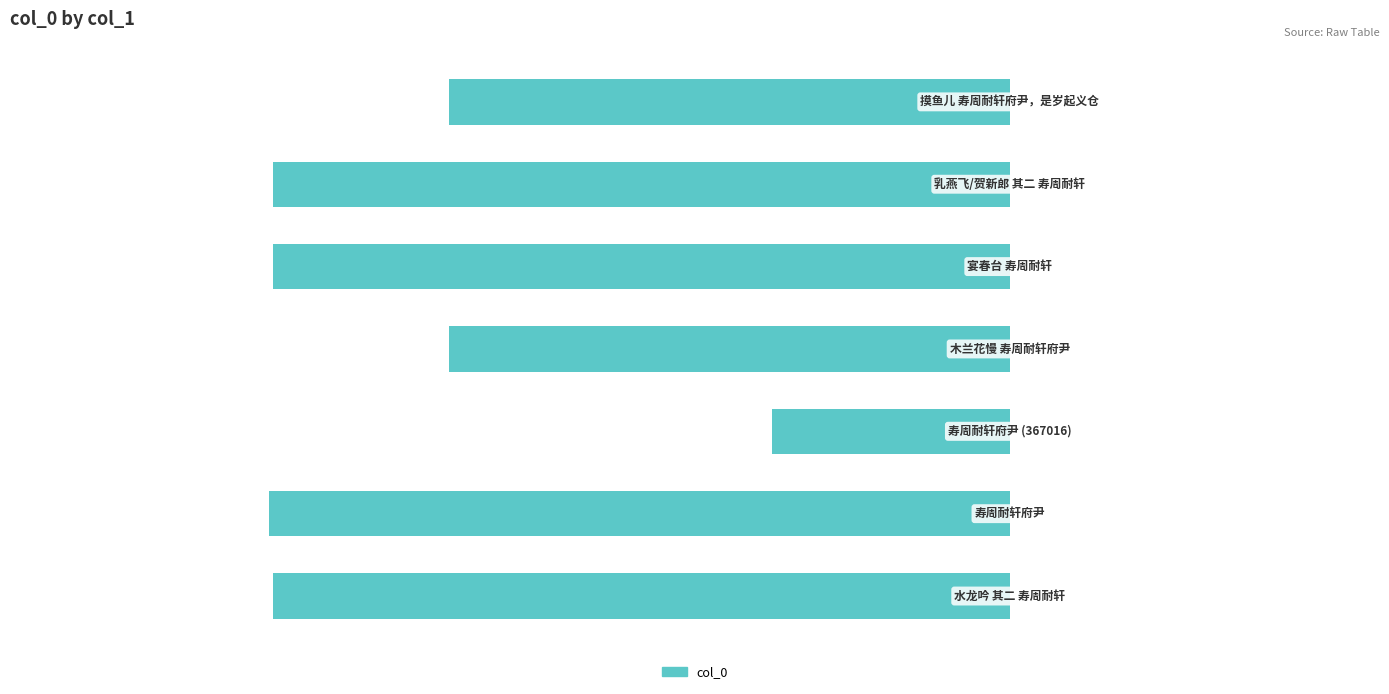

Are the bars horizontal?

Yes